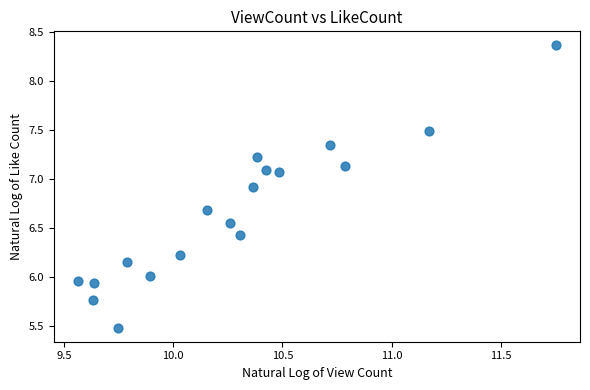

What is the range of X values (max minus min)?

2.2